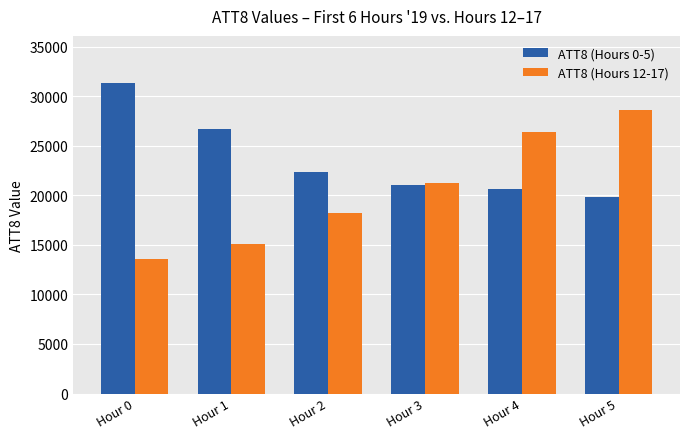

What is the difference between the highest and lowest values at Hour 0?

17800